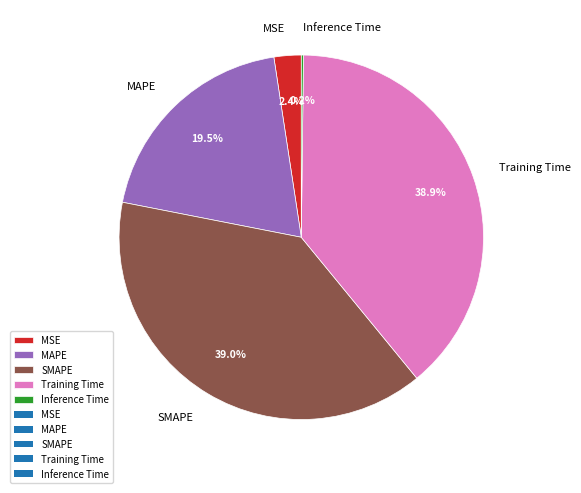

Is there any slice that represents more than half of the pie?

No